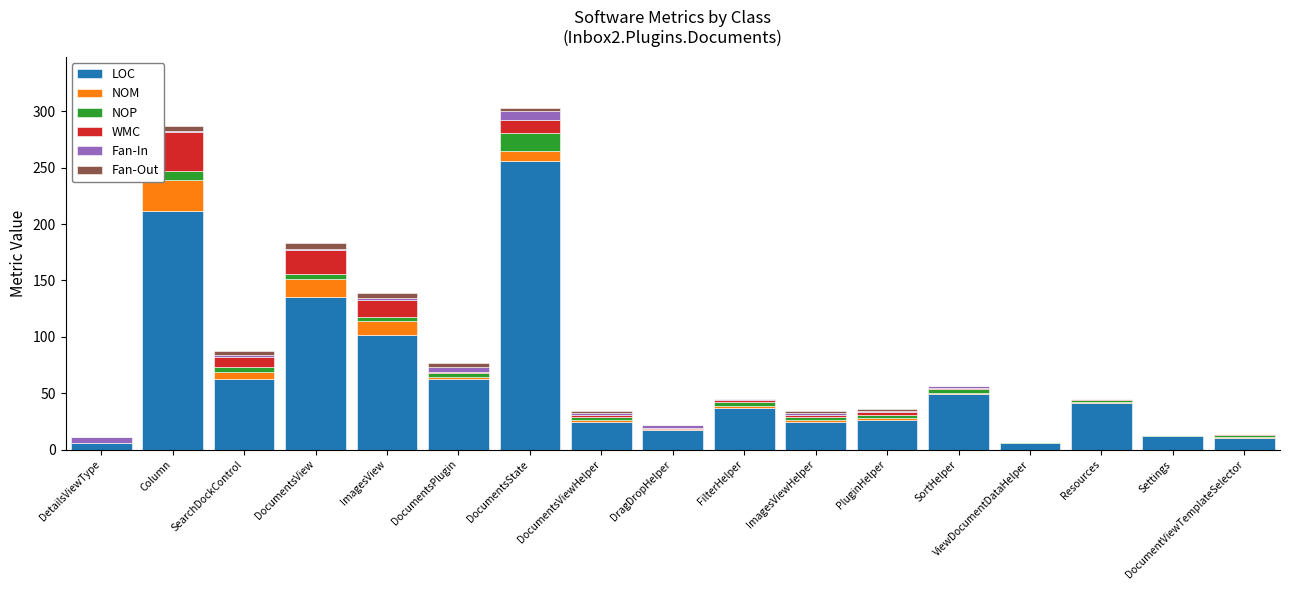

At which label does LOC reach its peak?

DocumentsState